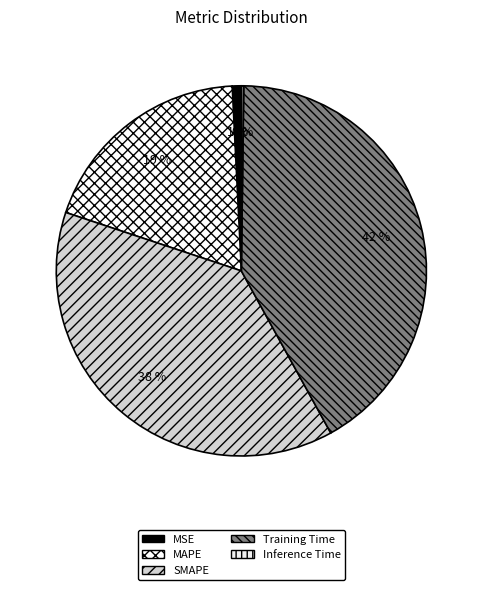

The SMAPE slice represents 38% of the pie. True or false?

True